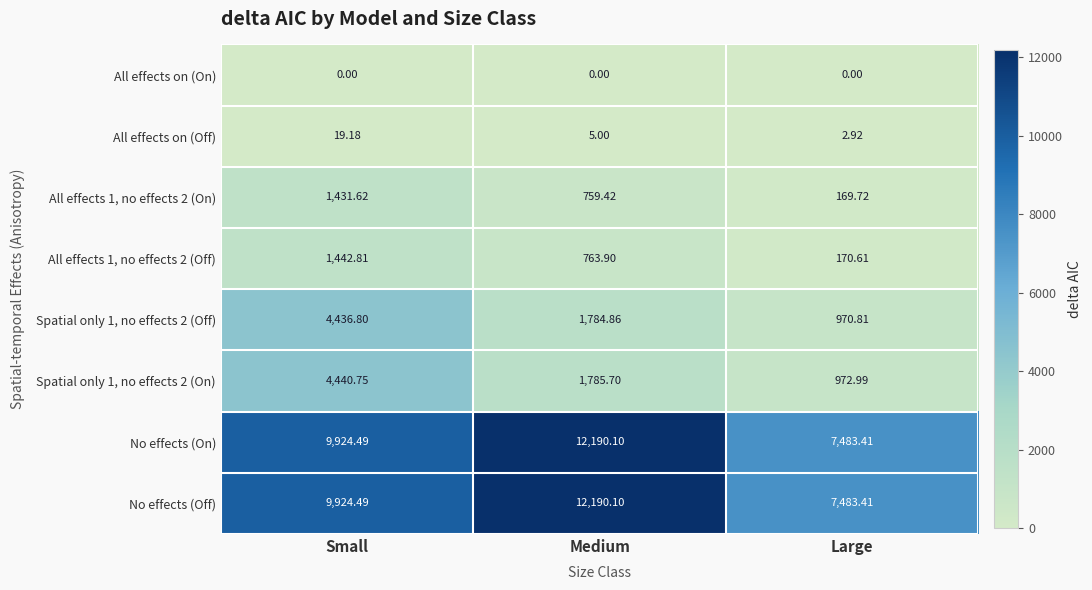

Rank the categories by All effects 1, no effects 2 (On) value from highest to lowest.

Small, Medium, Large